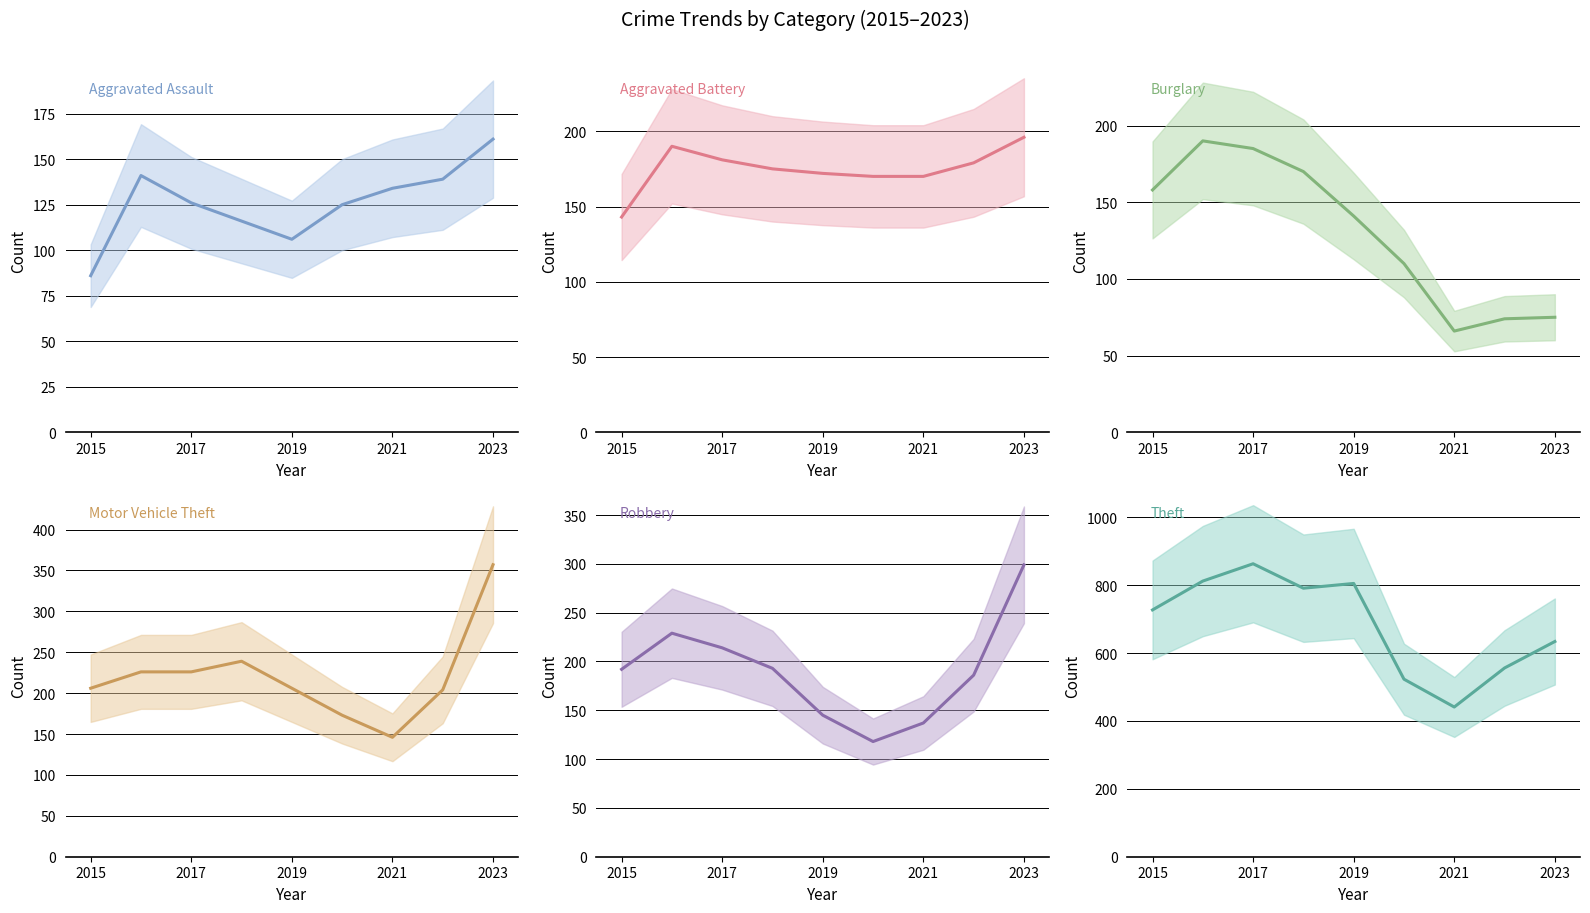

True or false: Burglary and Aggravated Assault intersect in this chart.

True